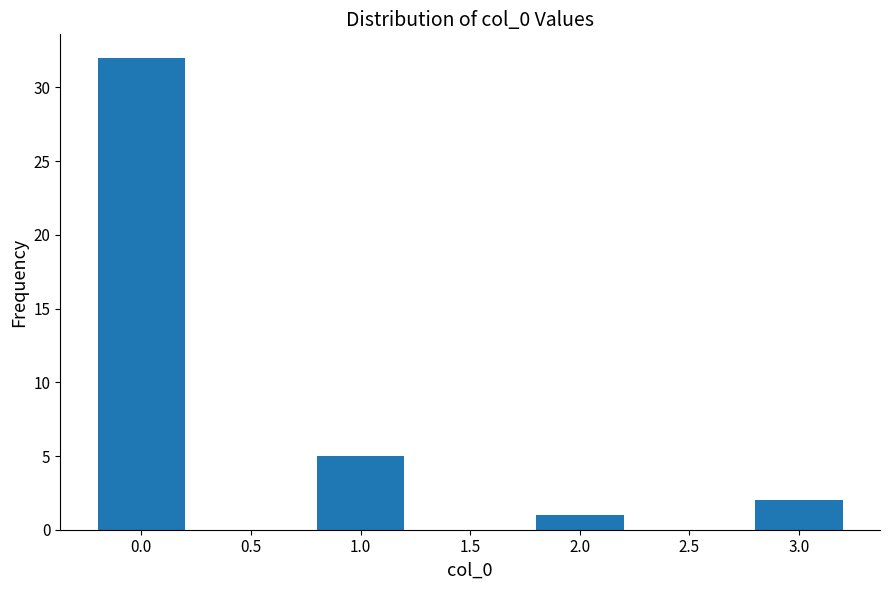

Reading left to right, list all the values displayed in this chart.

32	5	1	2